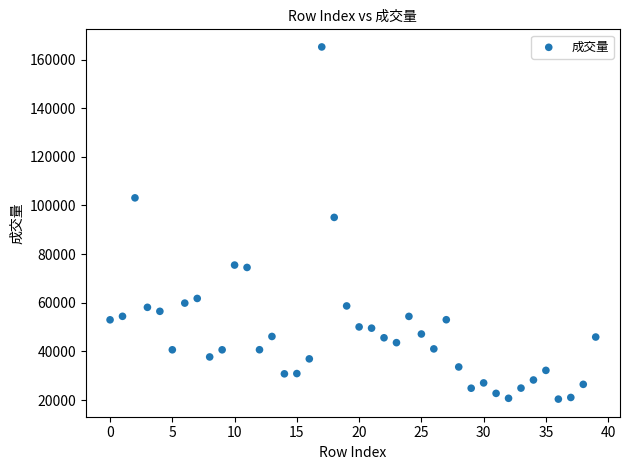

What is the range of Y values (max minus min)?

144798